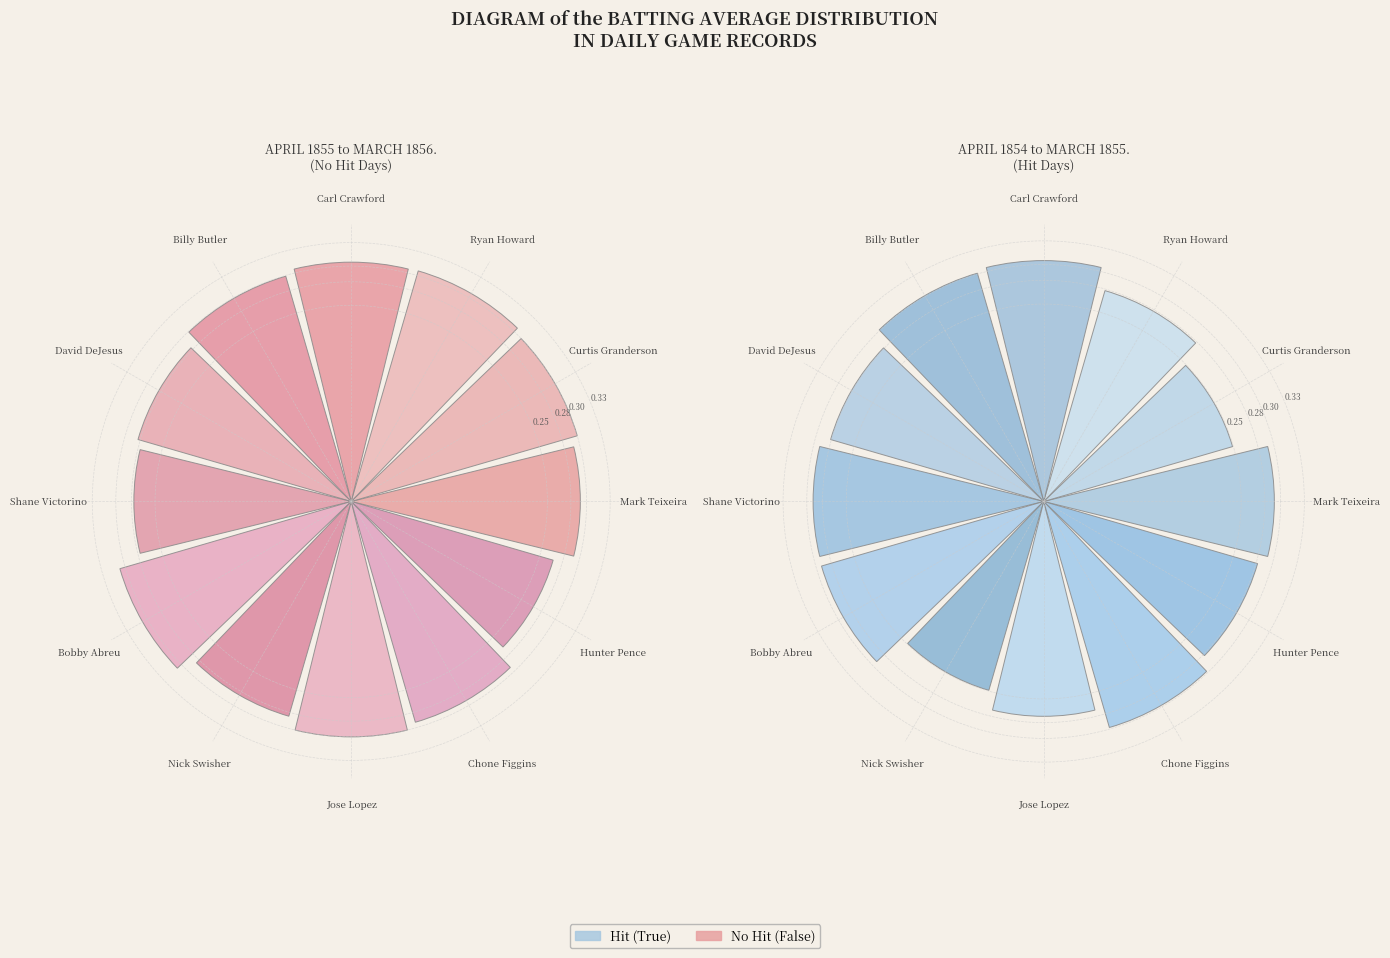

To the nearest percent, what percentage of the pie is Carl Crawford?

9%